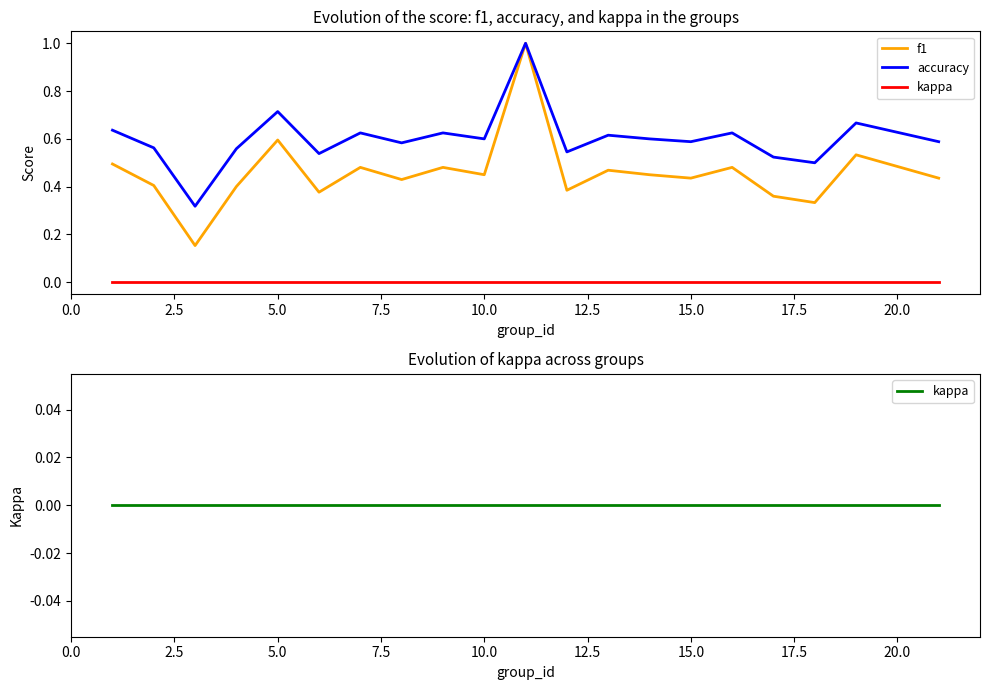

What are all the series names shown in the legend?

f1, accuracy, kappa